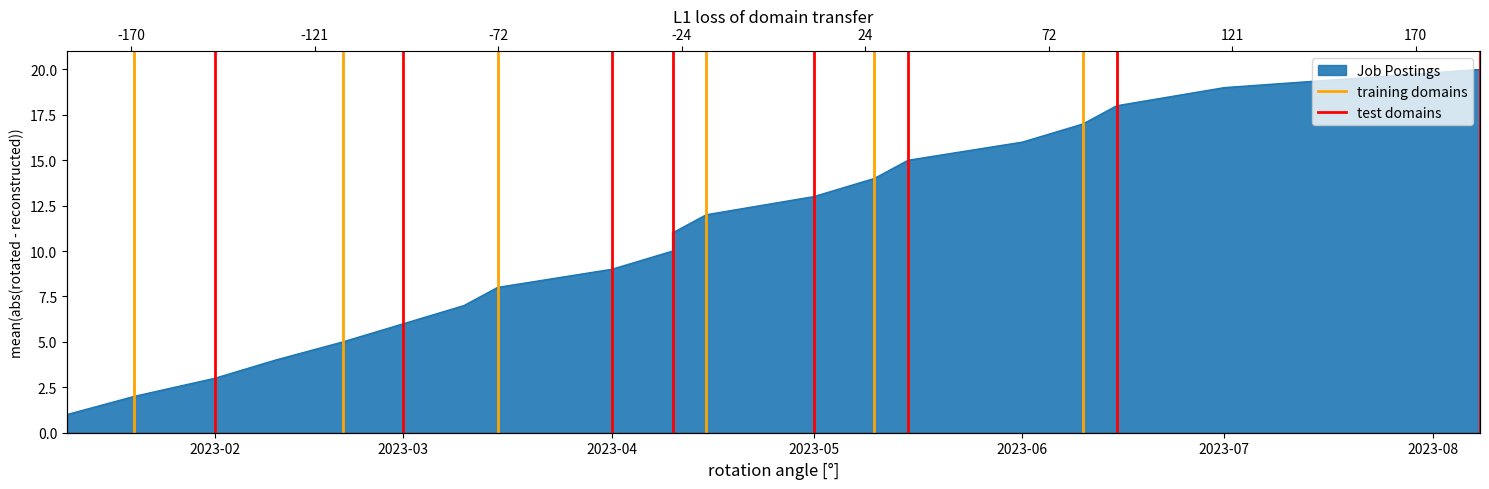

Which series has the widest spread of values?

training domains